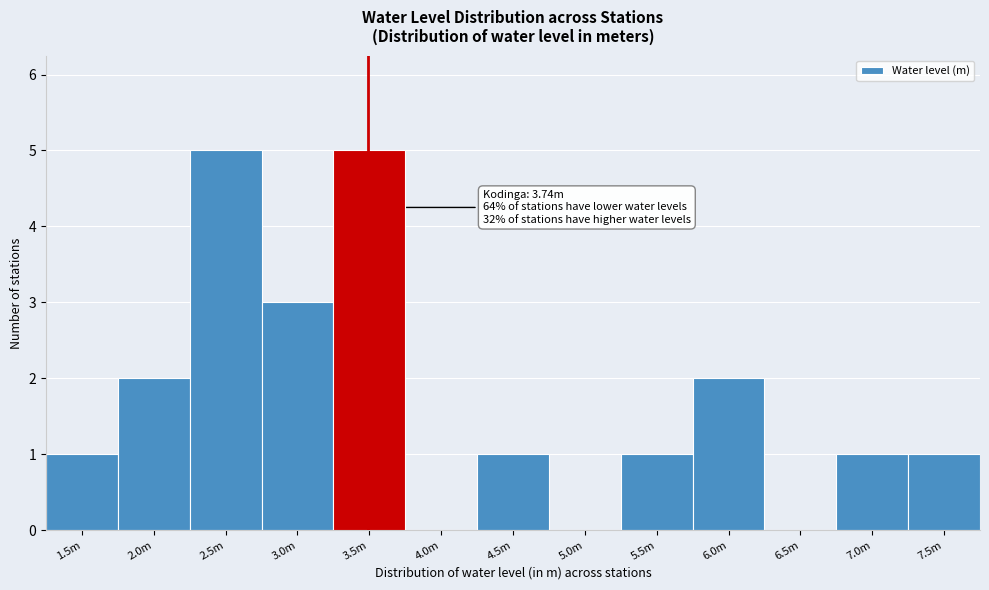

Reading left to right, what are all the values shown in this chart?

1.5m=1	2.0m=2	2.5m=5	3.0m=3	3.5m=5	4.0m=0	4.5m=1	5.0m=0	5.5m=1	6.0m=2	6.5m=0	7.0m=1	7.5m=1